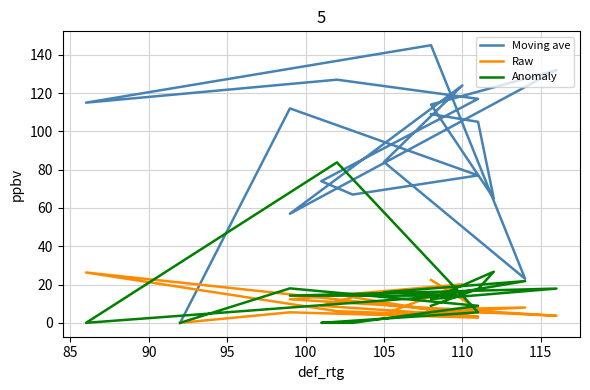

After their last crossing, which series has the higher values: Anomaly or Raw?

Anomaly